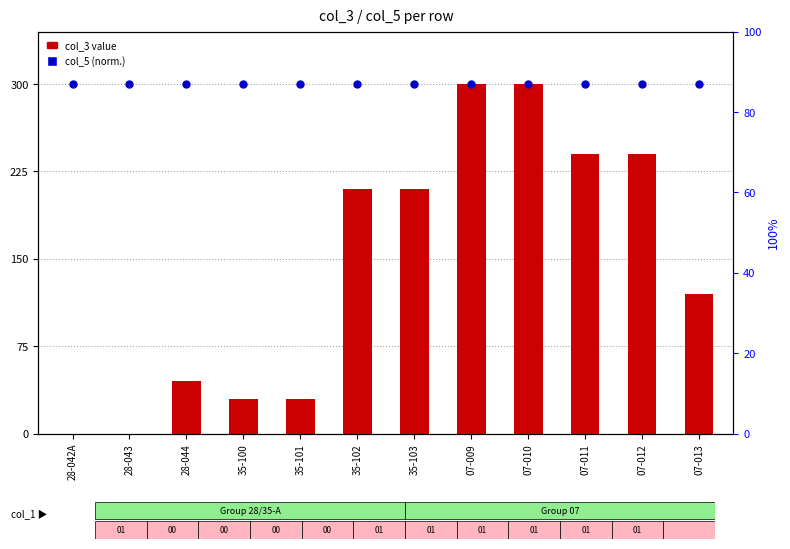

What are all the series names shown in the legend?

col_3 value, col_5 (normalized)